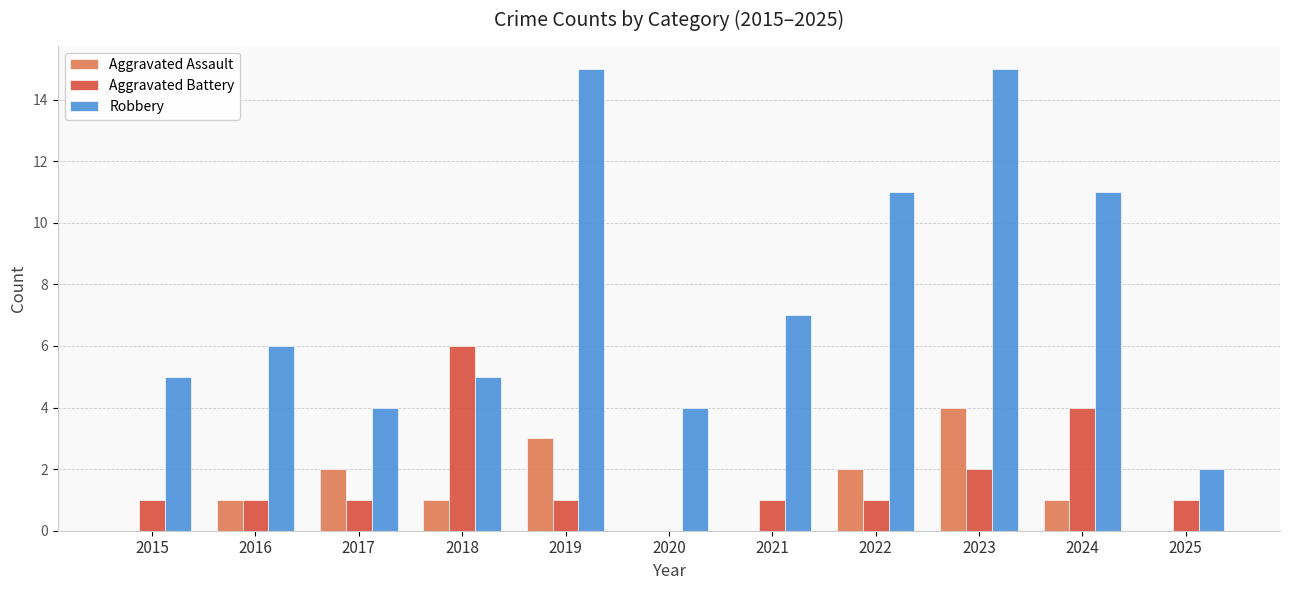

How many series are shown in this chart?

3